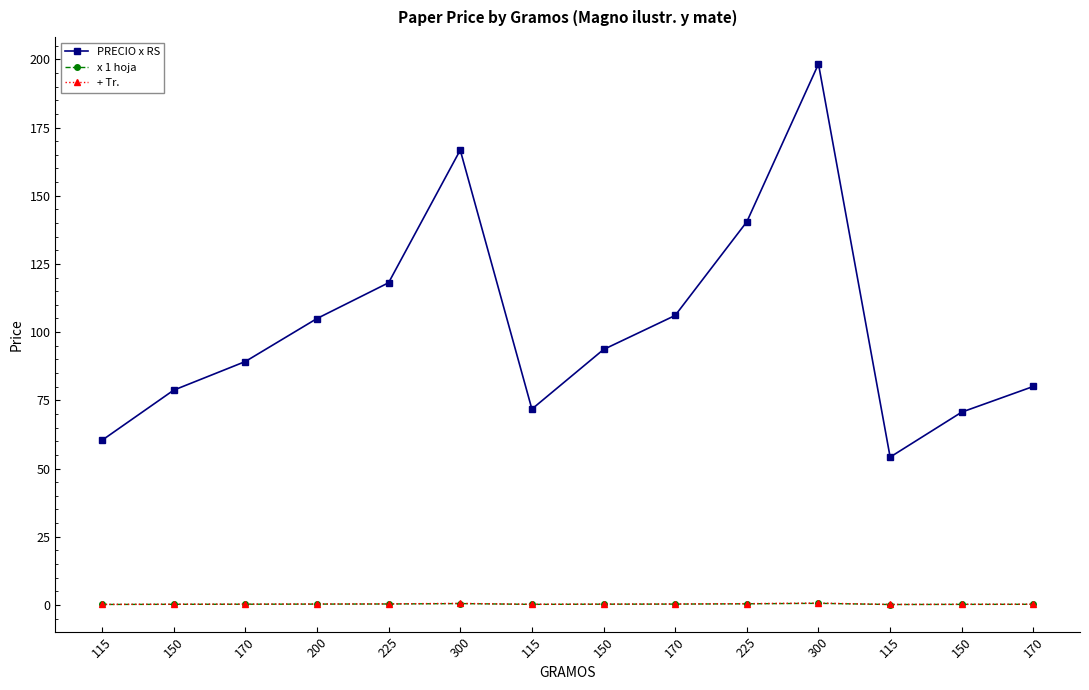

At which label does x 1 hoja reach its peak?

300